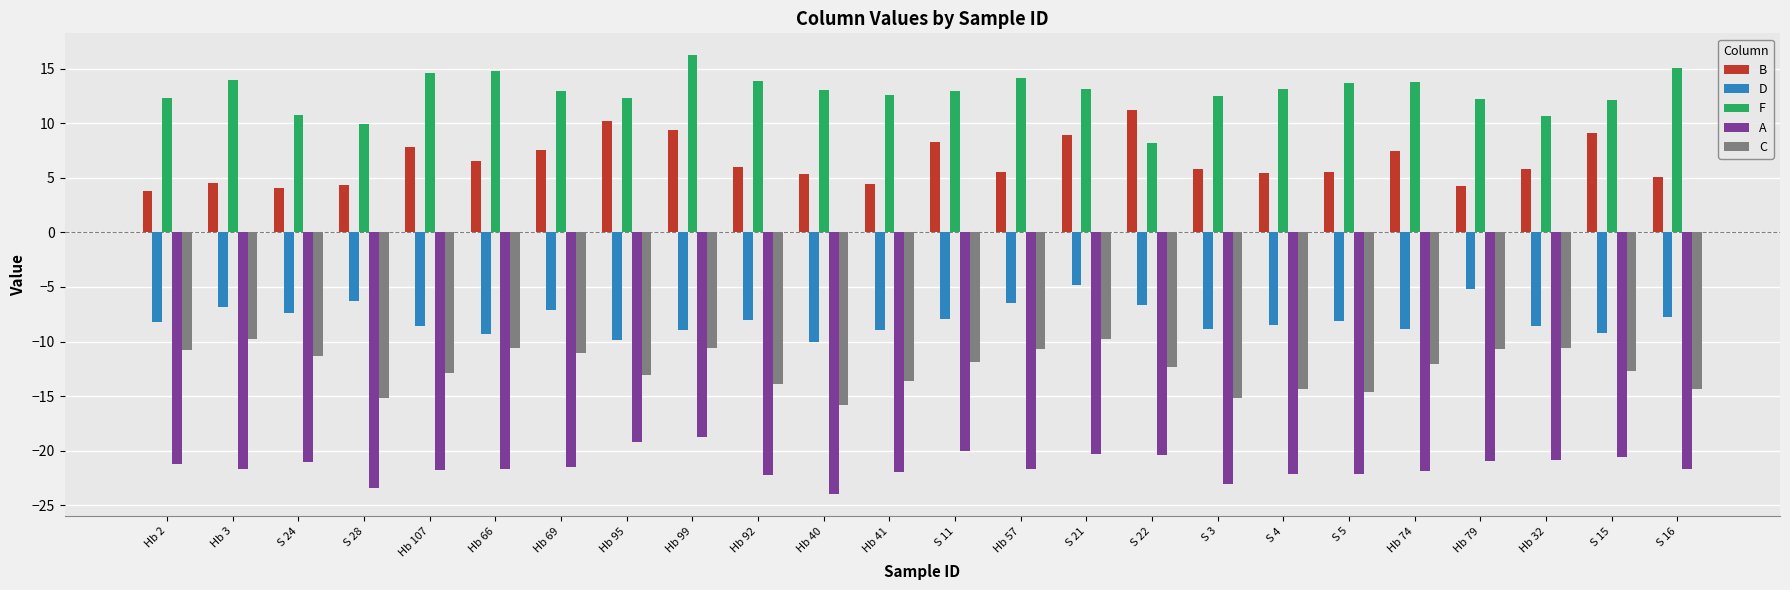

The F series shows 23.1 at S 16. True or false?

False